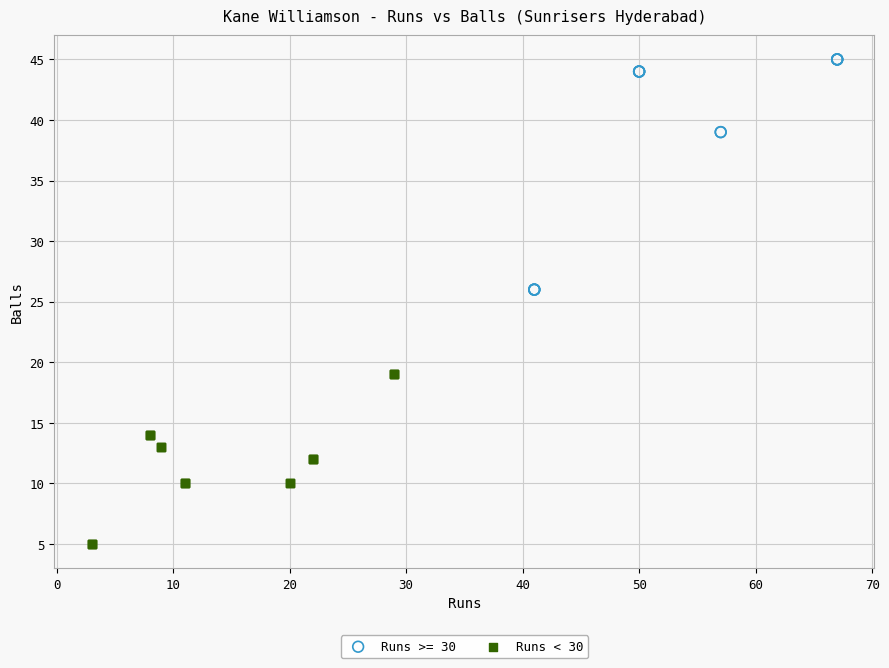

Which series contains the highest Y value?

Runs >= 30